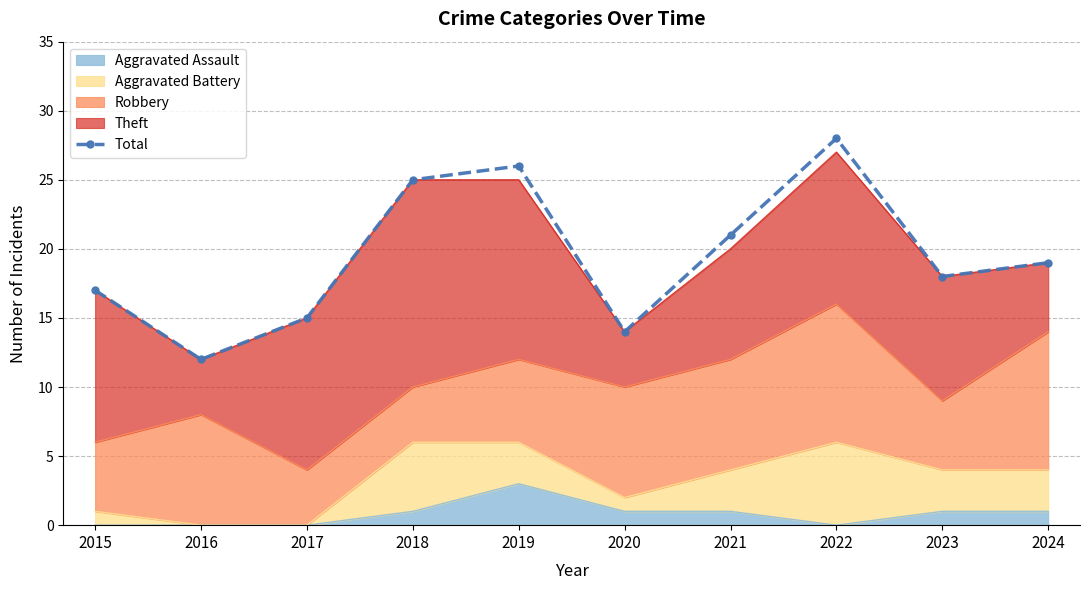

What is the difference between the maximum and second lowest values?

14